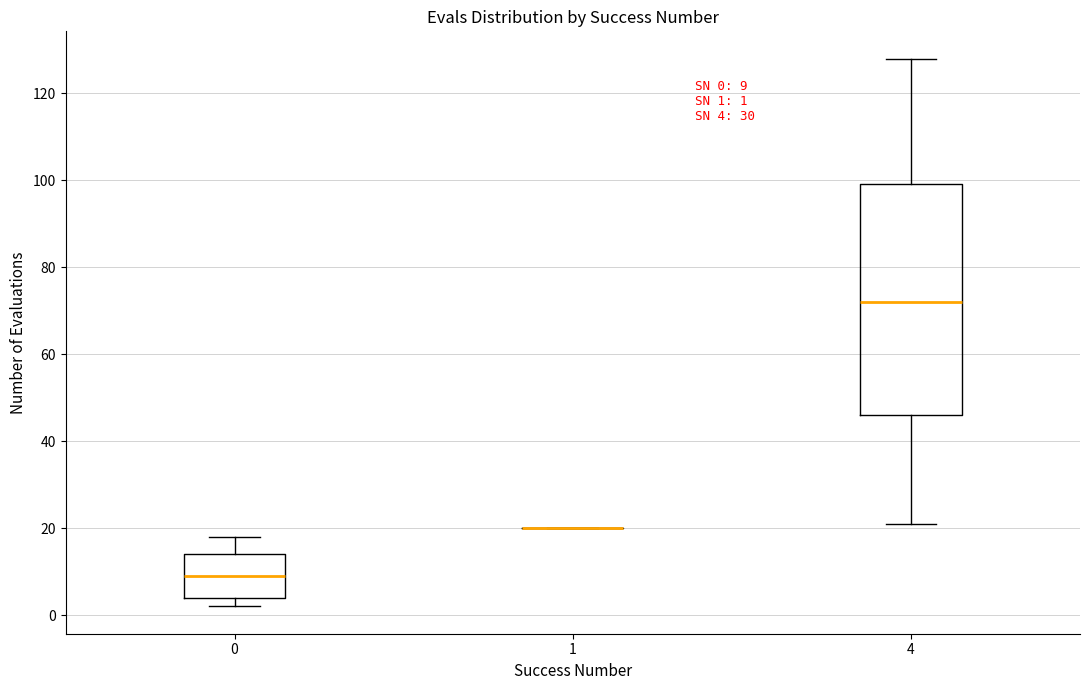

Comparing the boxes themselves (not the whiskers), which one is the tallest?

4